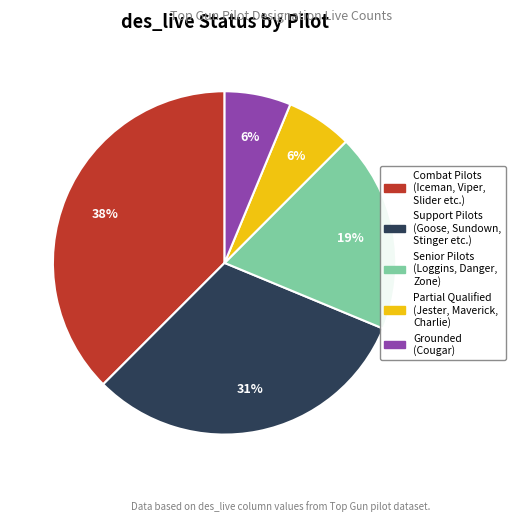

Is there any slice that represents more than half of the pie?

No